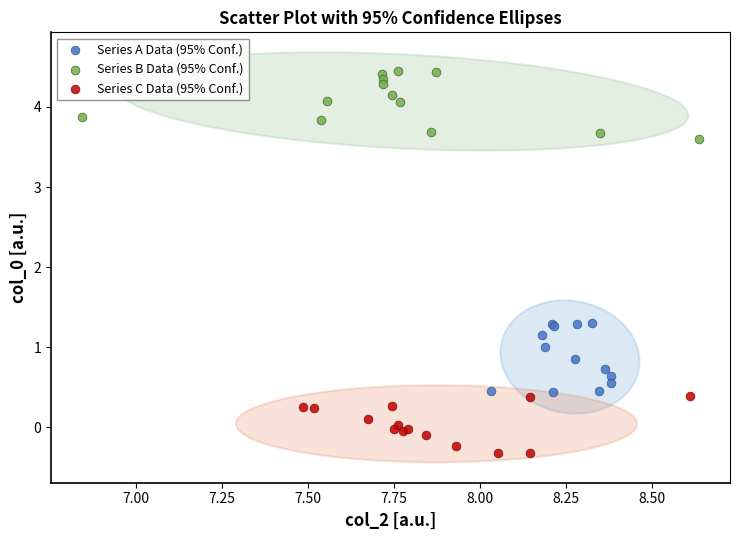

Which series contains the highest Y value?

Series B Data (95% Conf.)